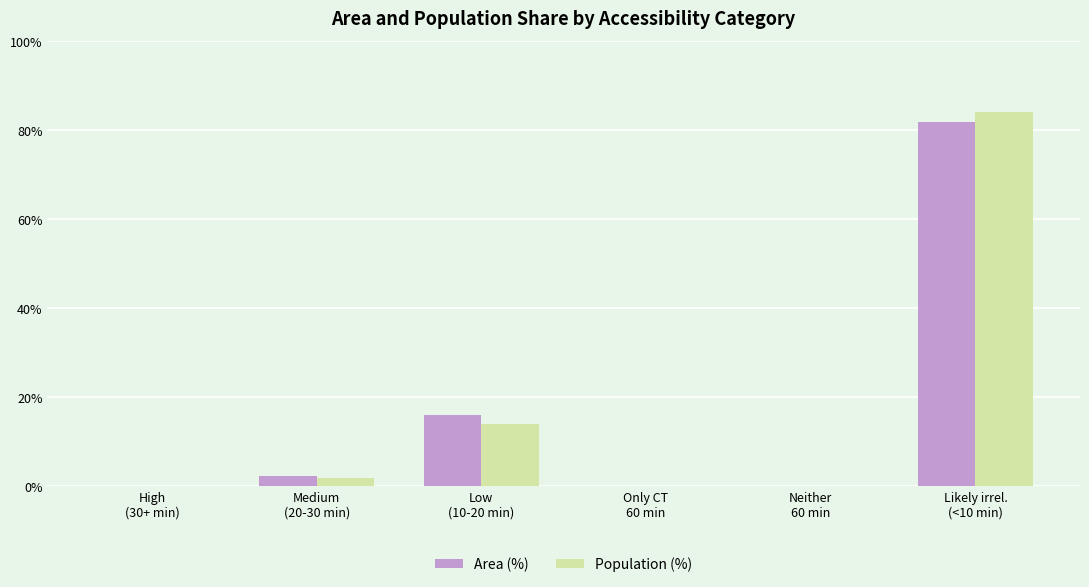

At which category does the chart reach its peak across all series?

Likely irrel.
(<10 min)